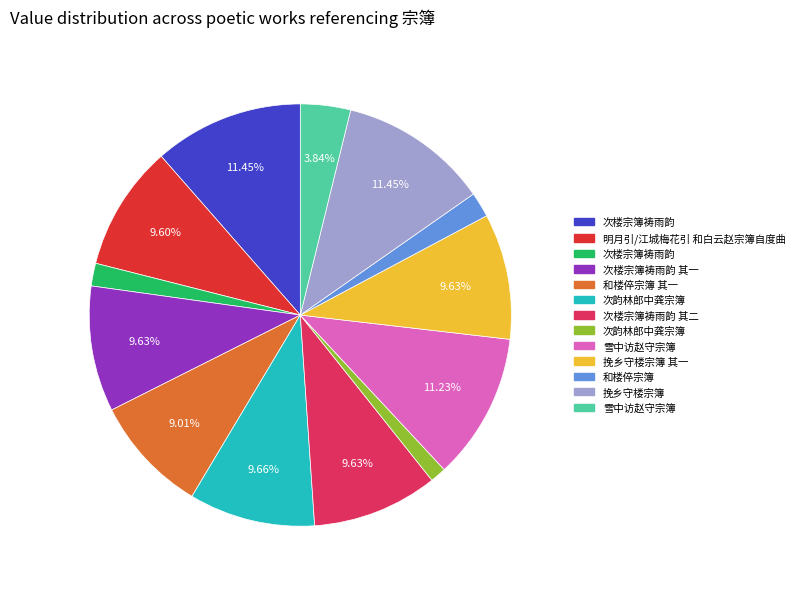

Does any single category account for the majority?

No